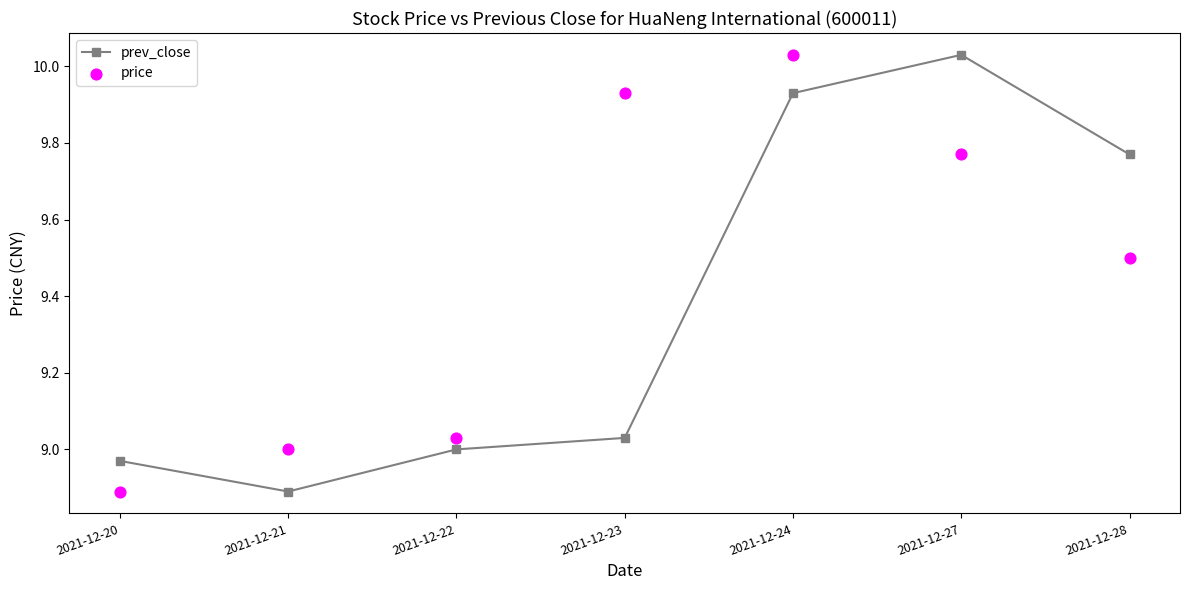

Which series has the largest Y range (max minus min)?

prev_close